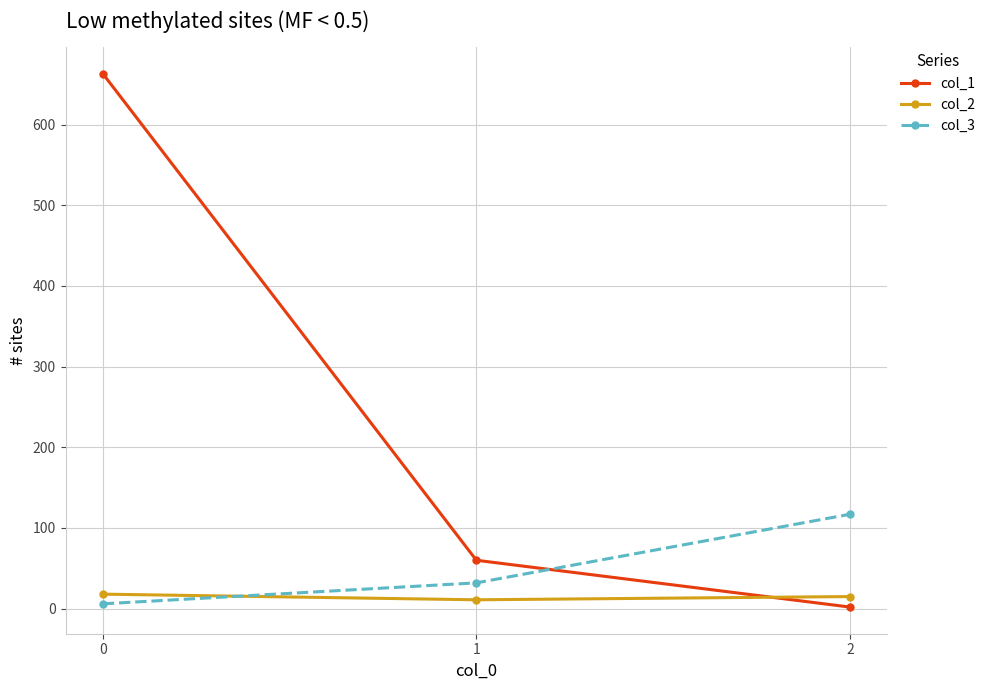

Is this an area chart (filled region under the line)?

No